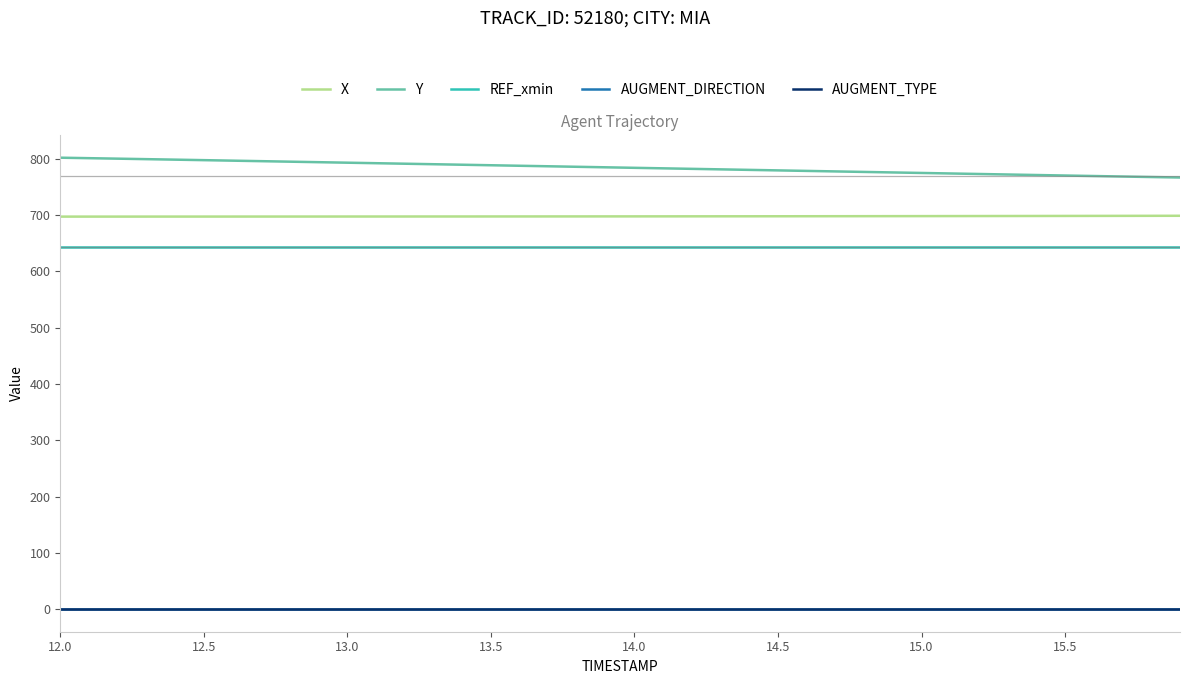

True or false: X and Y intersect in this chart.

False